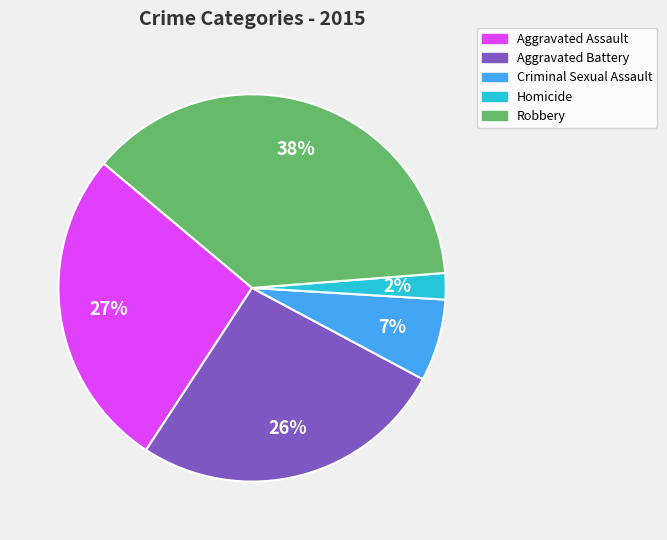

What percentage is the Criminal Sexual Assault slice, to the nearest percent?

7%